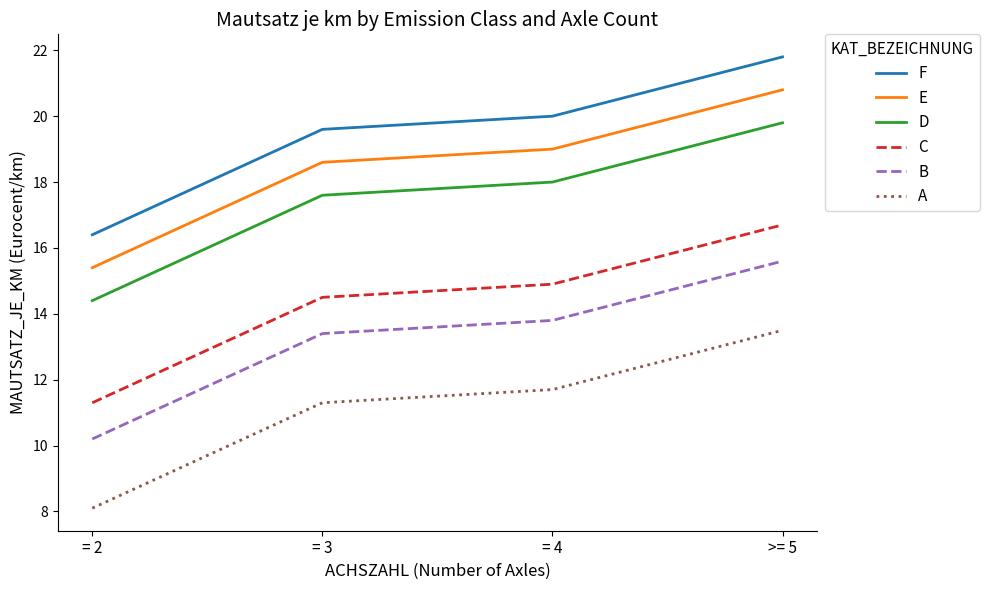

True or false: C and B cross at least once.

False